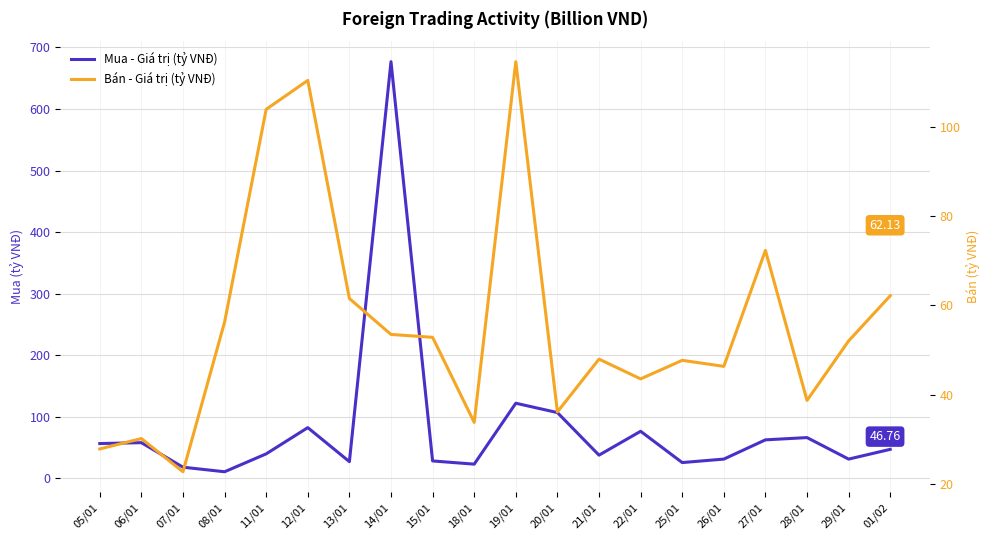

What is the label of the 15th point from the left?

25/01